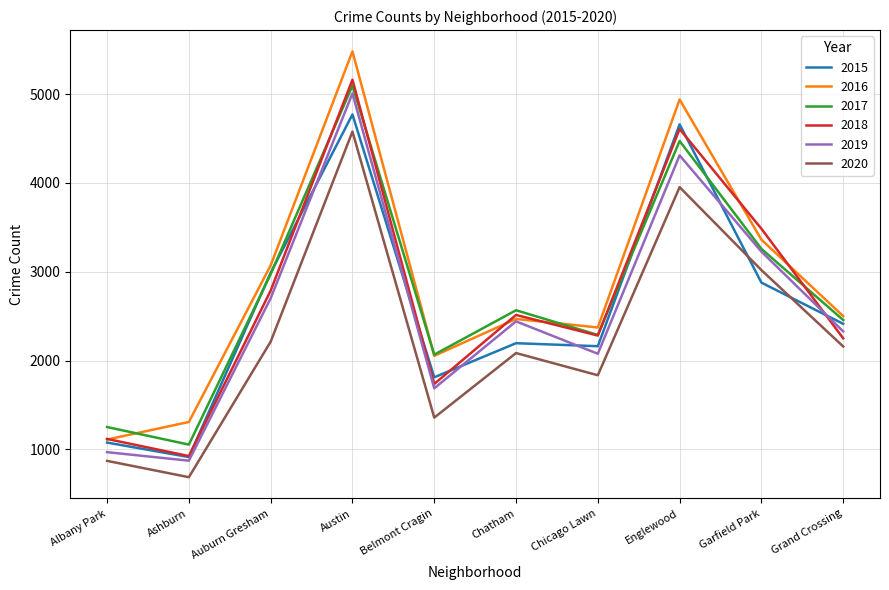

What position from the right is Ashburn?

9